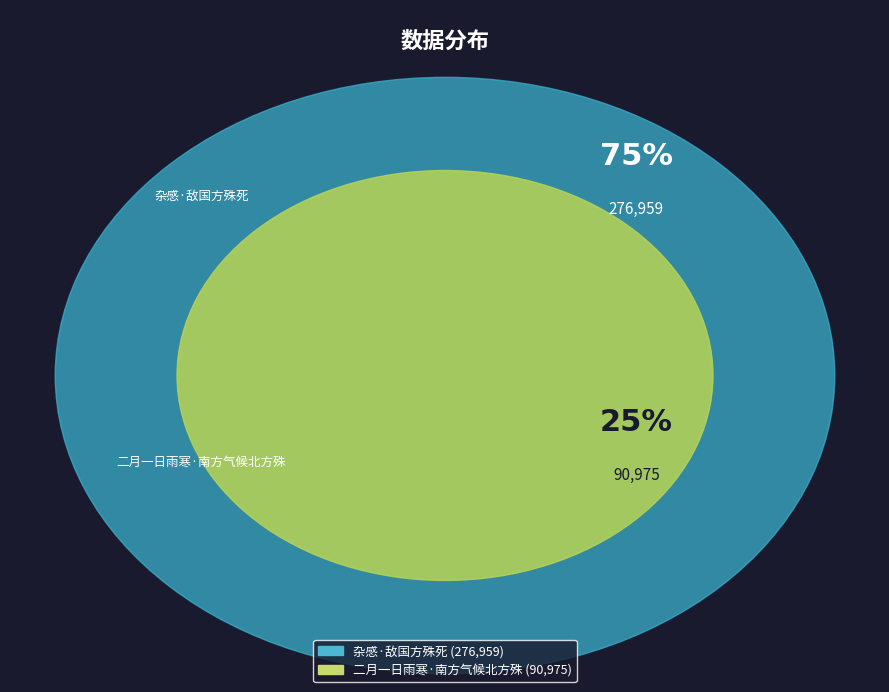

What is the smallest slice in the pie chart?

二月一日雨寒·南方气候北方殊